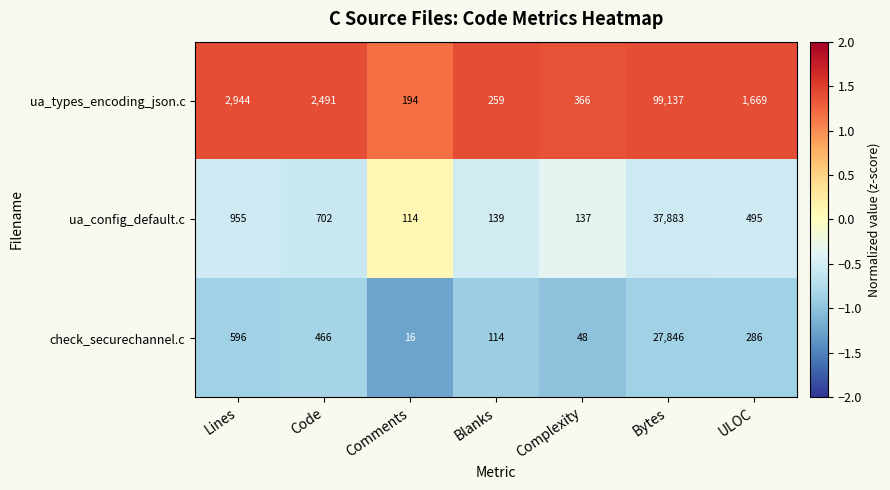

What is the difference between the maximum and second lowest values in the ua_config_default.c series?

37746